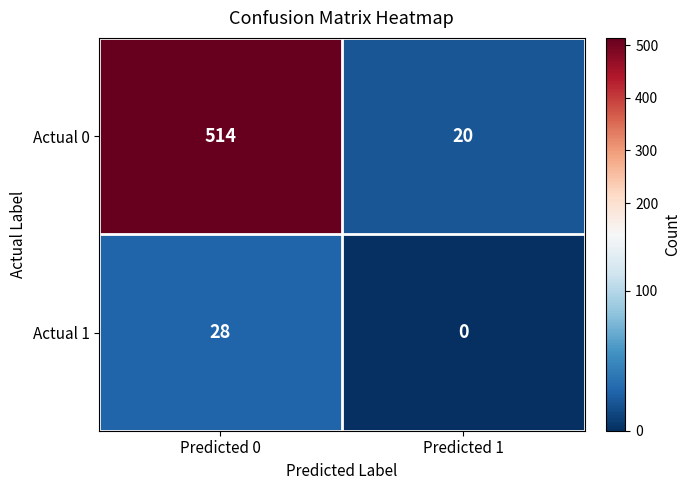

Read the Actual 0 value at Predicted 1.

20